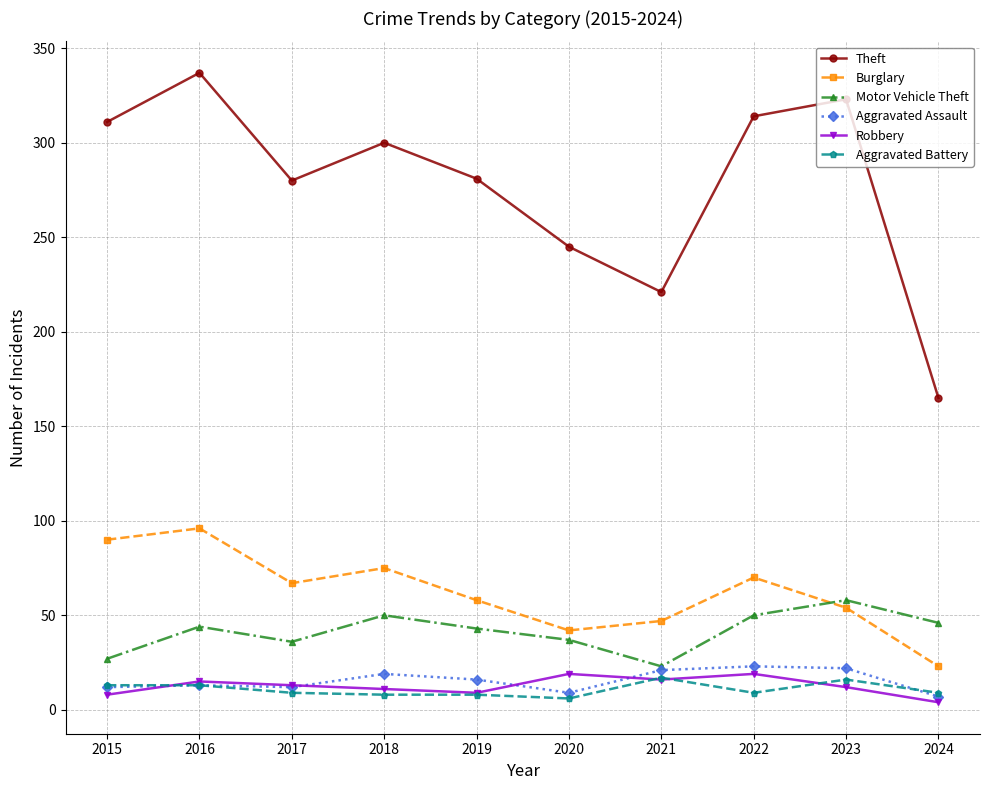

At which label does Motor Vehicle Theft reach its peak?

2023